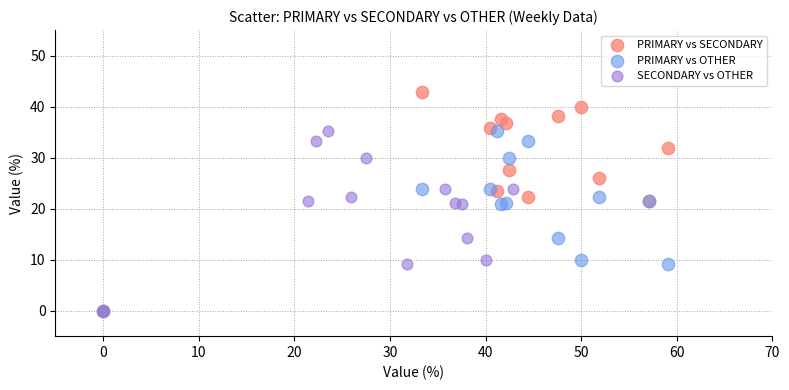

Which series reaches the maximum Y coordinate?

PRIMARY vs SECONDARY